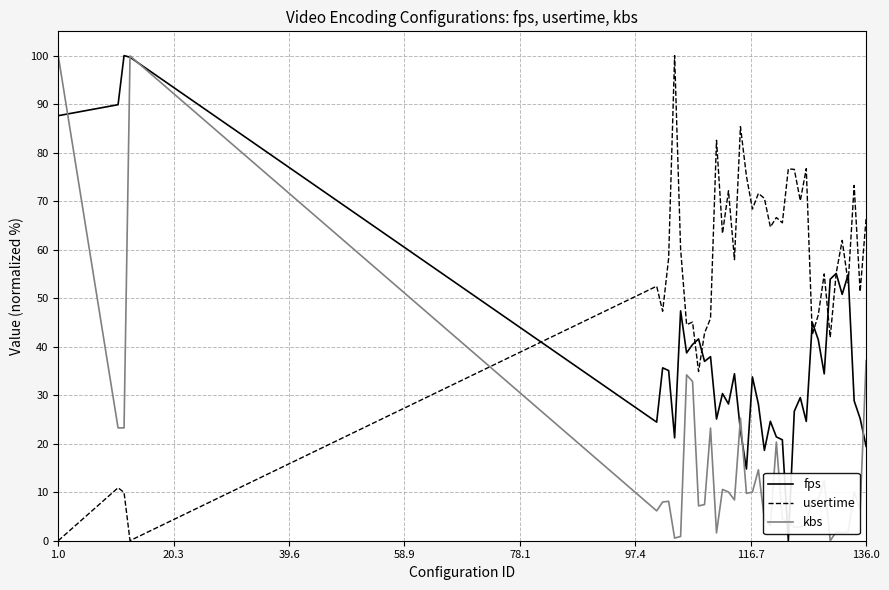

How many intersections are there between usertime and kbs?

1